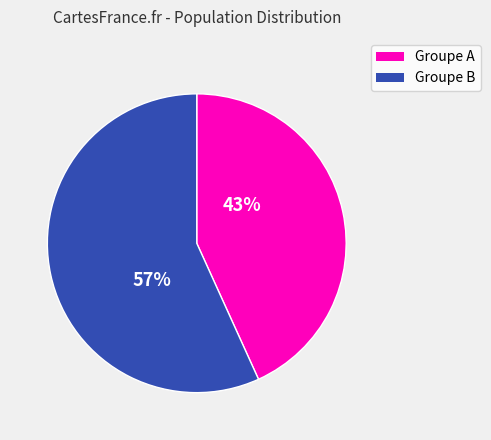

Count the number of slices in the pie.

2